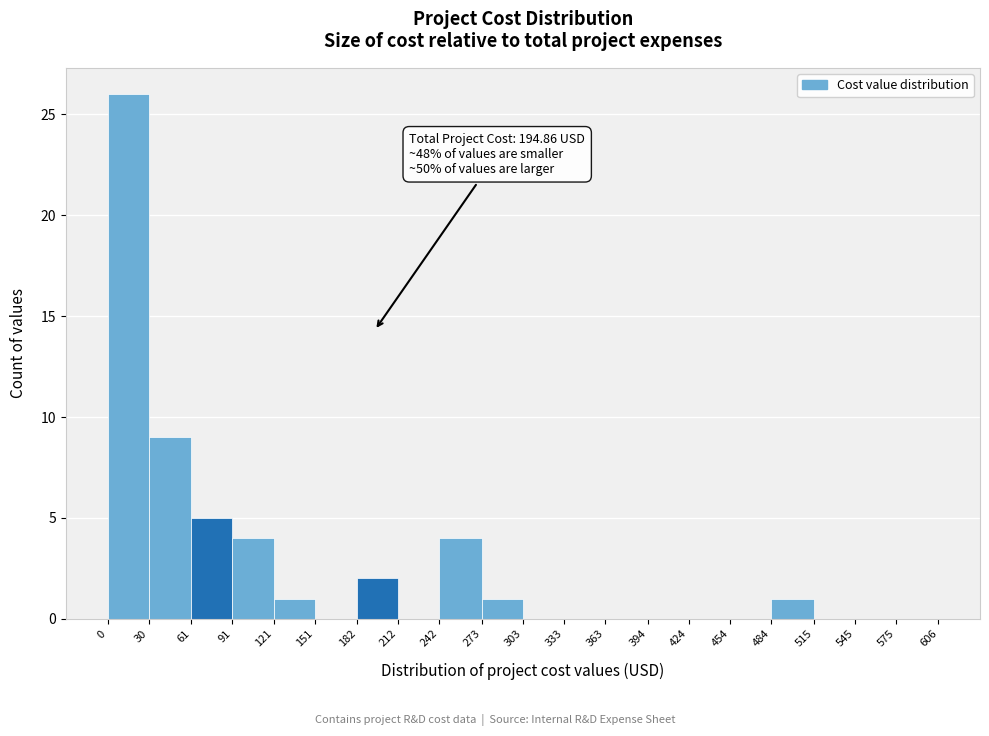

Which range on the x-axis has the tallest bar?

0 to 30